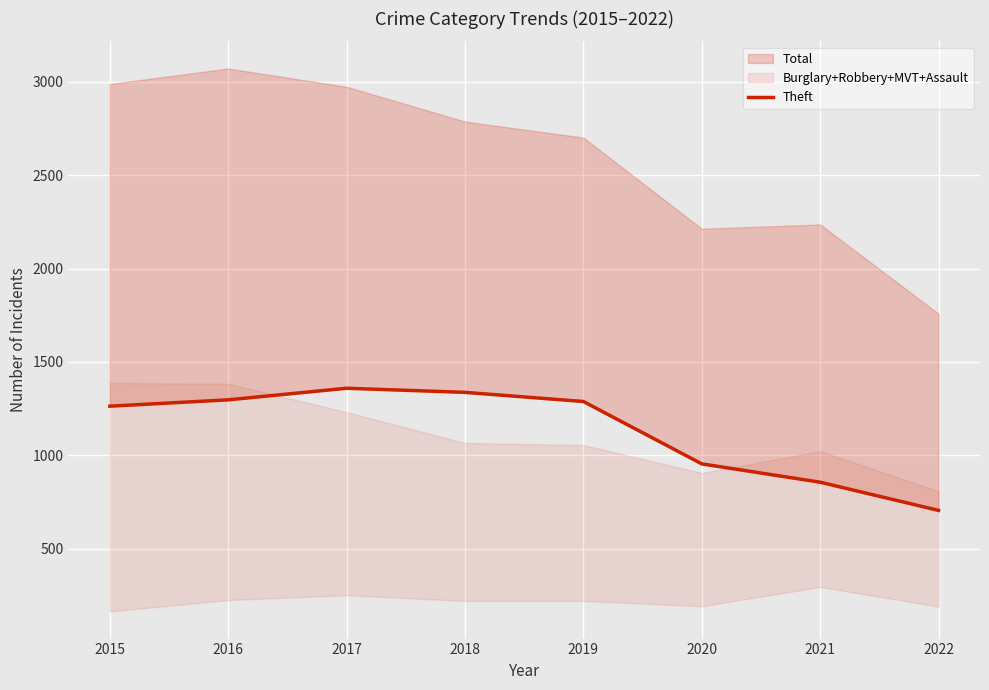

How many points are higher than both their immediate neighbors (excluding endpoints)?

1